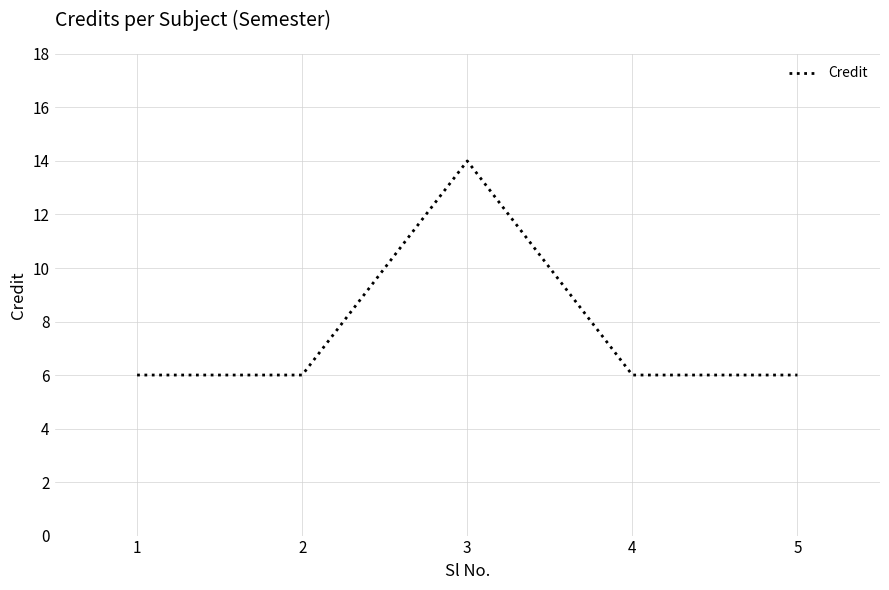

Which category has the highest value across all series?

3